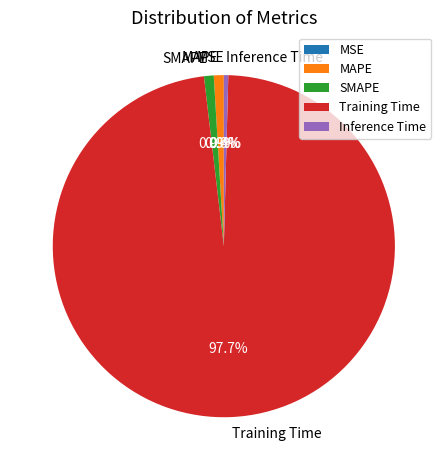

Which category has the biggest portion of the pie?

Training Time